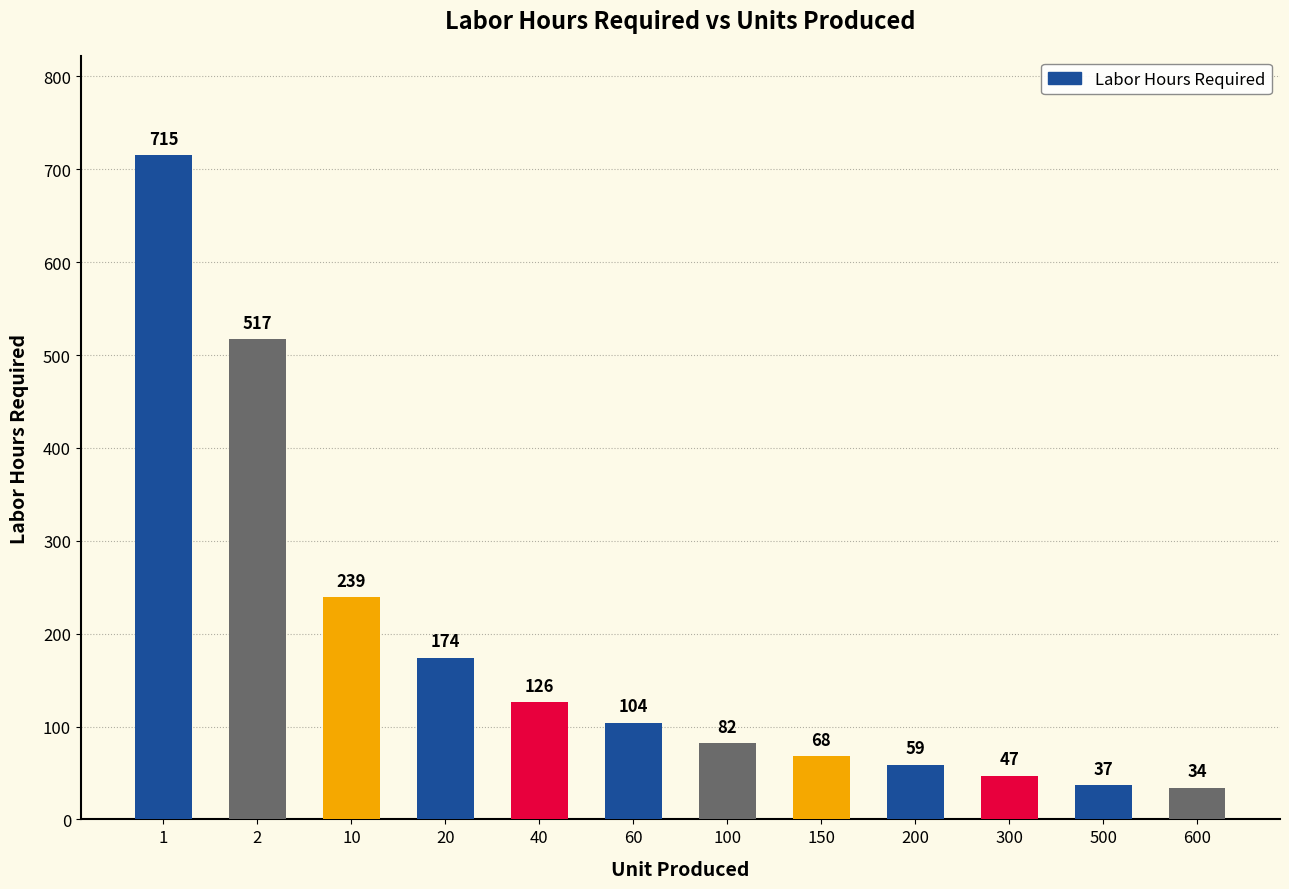

What is the sum of all values?

2202